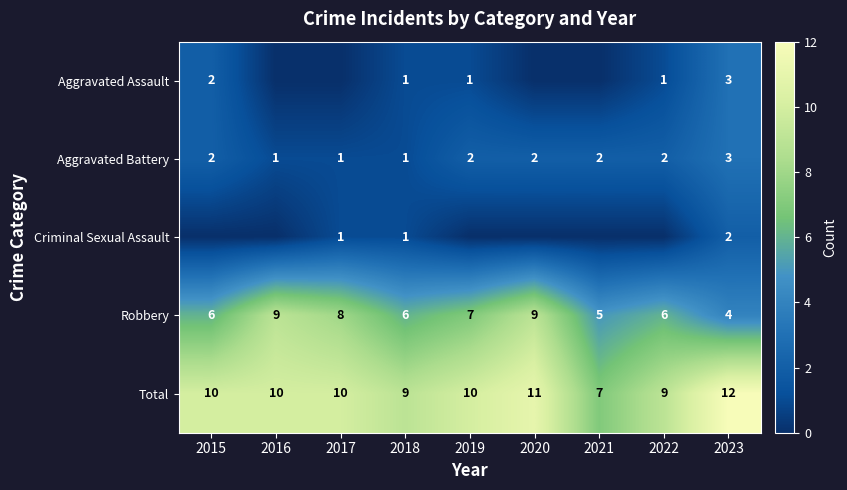

Is the value of Criminal Sexual Assault at 2018 greater than the value of Robbery at 2022?

No